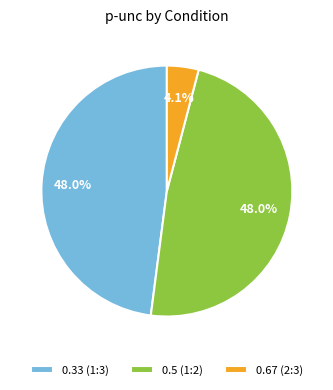

Is the sum of 0.5 (1:2) and 0.33 (1:3) greater than half?

Yes